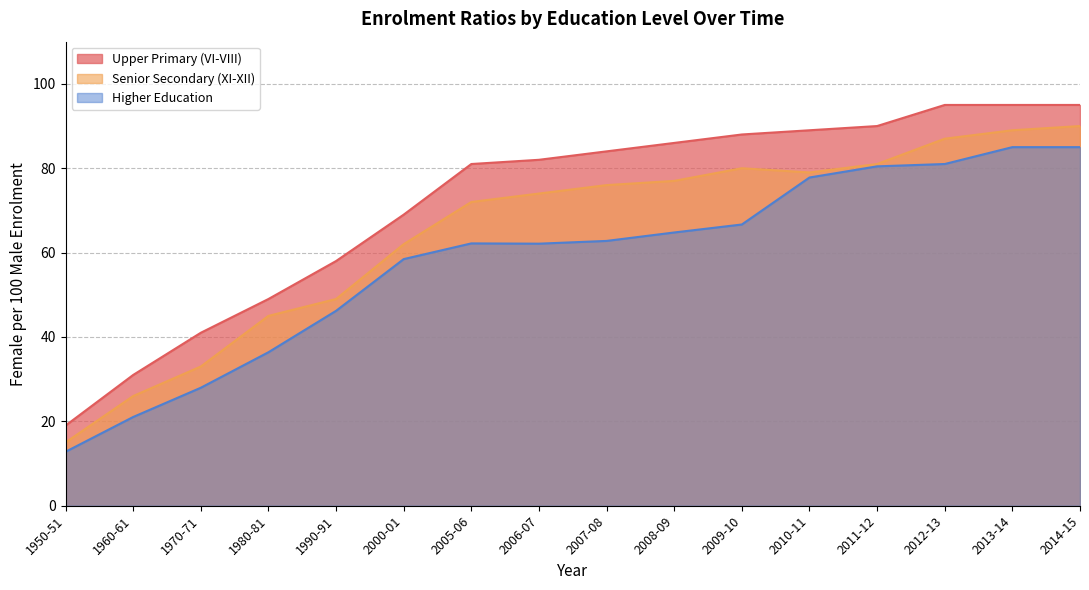

True or false: Senior Secondary (XI-XII) and Upper Primary (VI-VIII) intersect in this chart.

False